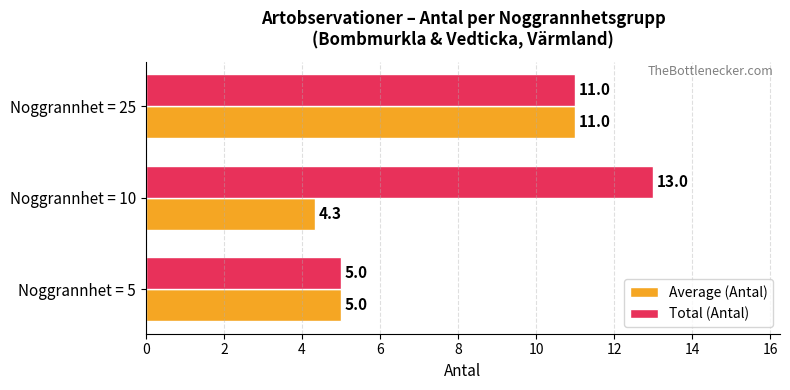

Rank the categories by Average (Antal) value from lowest to highest.

Noggrannhet = 10, Noggrannhet = 5, Noggrannhet = 25